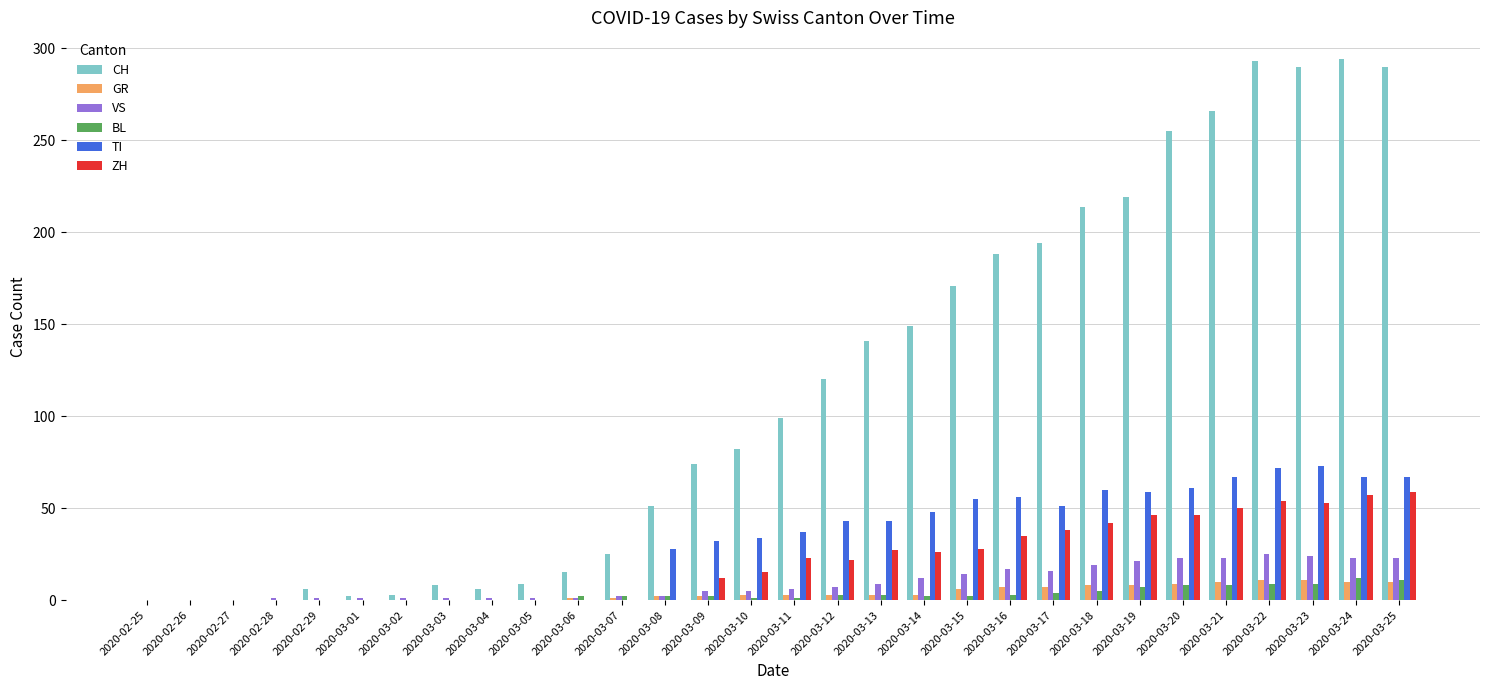

Is the value of CH at 2020-03-02 greater than the value of ZH at 2020-03-09?

No